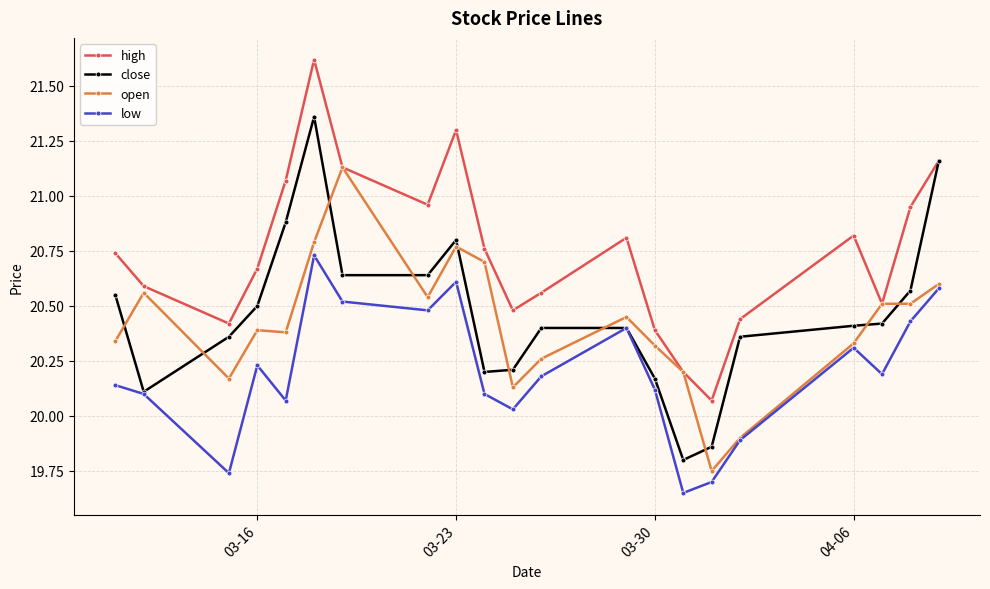

In high, how many points are higher than both neighbors (excluding endpoints)?

4